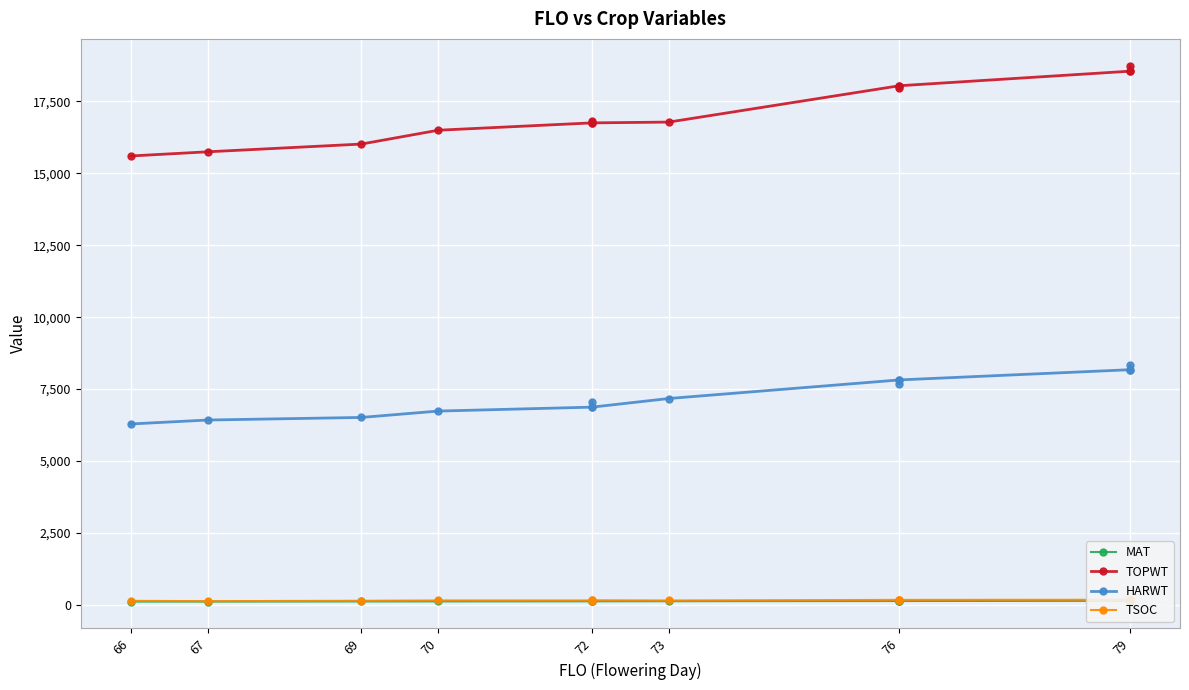

True or false: HARWT and MAT intersect in this chart.

False